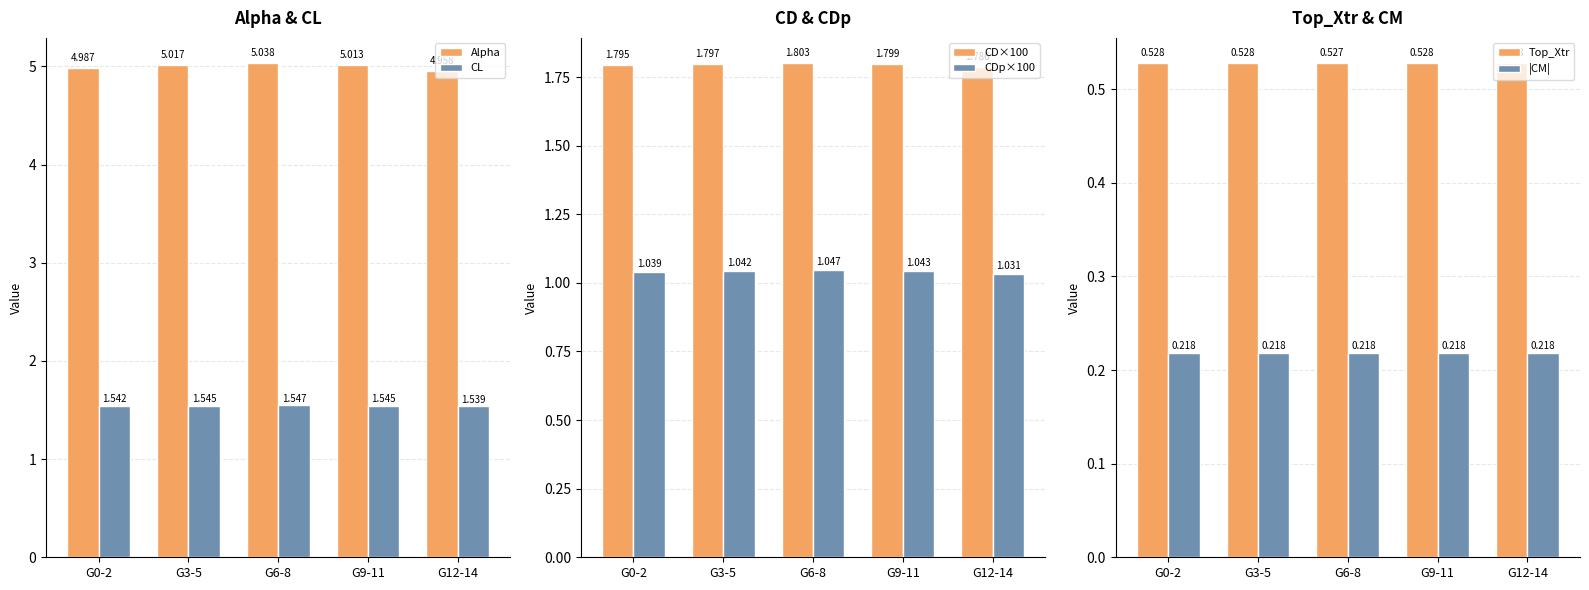

List the series in order of their peak value, highest first.

Alpha, CD×100, CL, CDp×100, Top_Xtr, |CM|